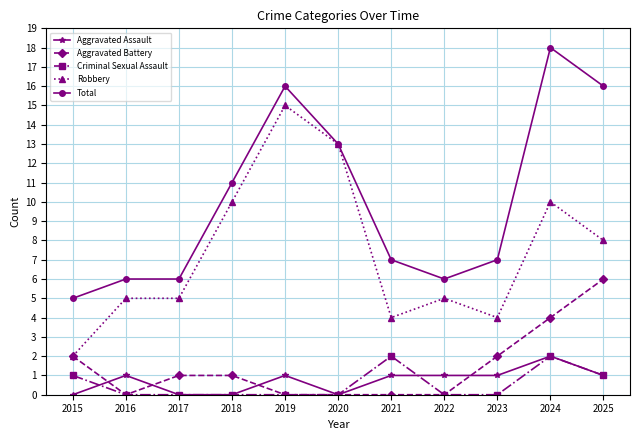

True or false: Aggravated Assault has more than 0 points higher than both neighbors.

True